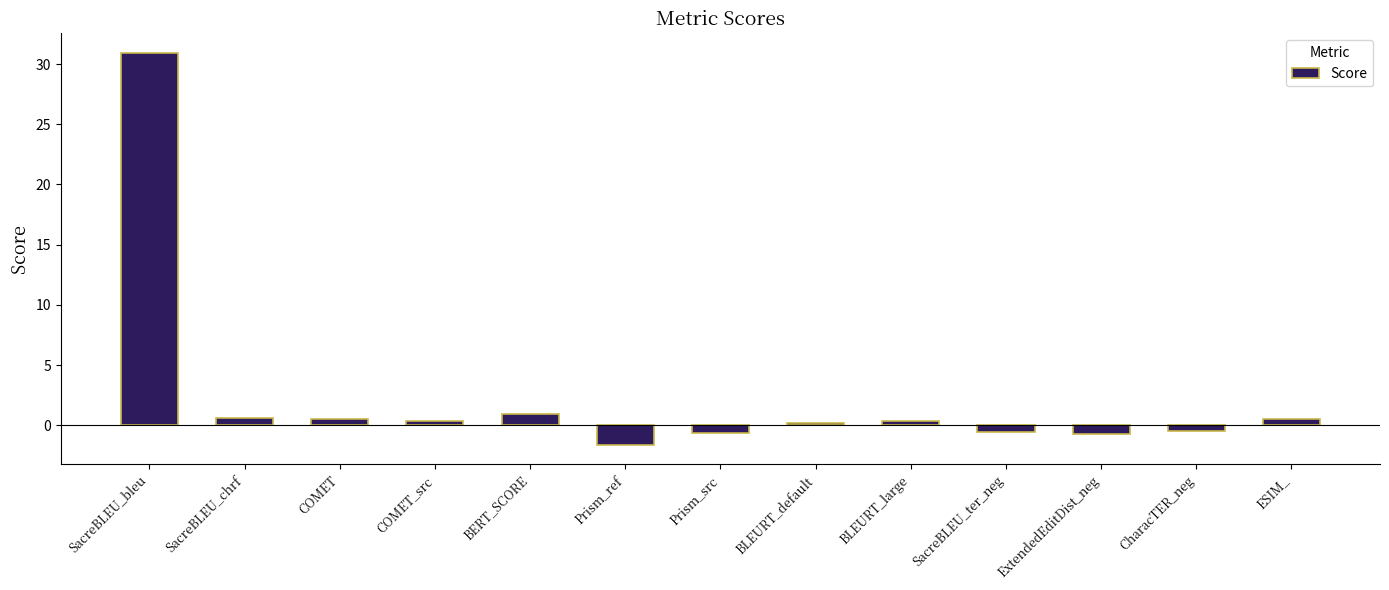

What is the difference between the values at Prism_ref and CharacTER_neg?

1.1